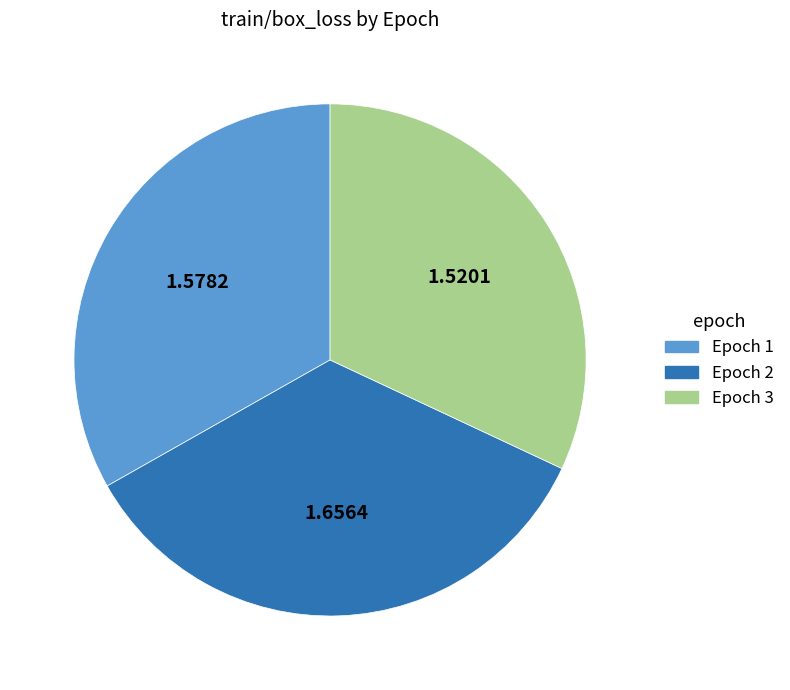

How many slices are in this pie chart?

3